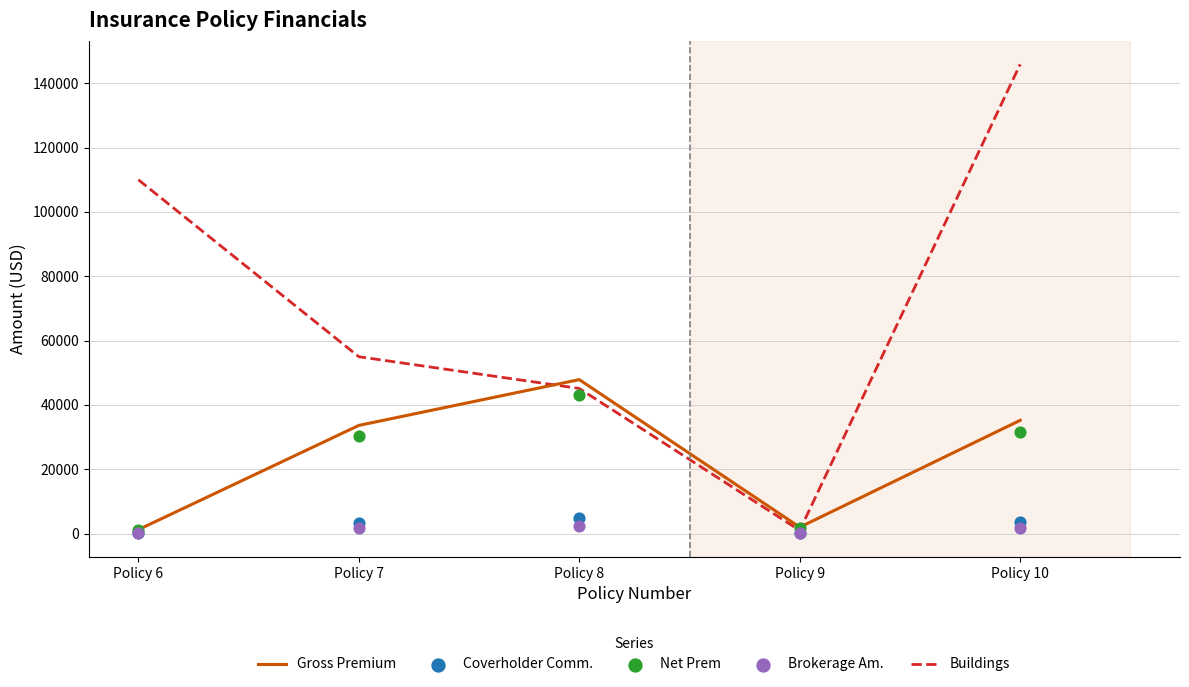

Which series reaches the minimum Y coordinate?

Brokerage Am.